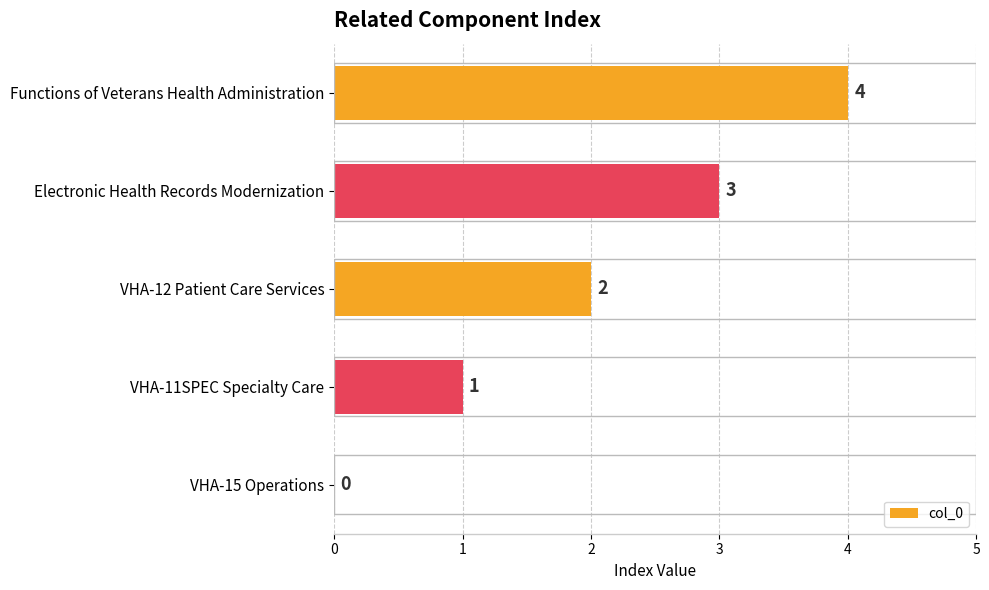

What is the sum of all values?

10